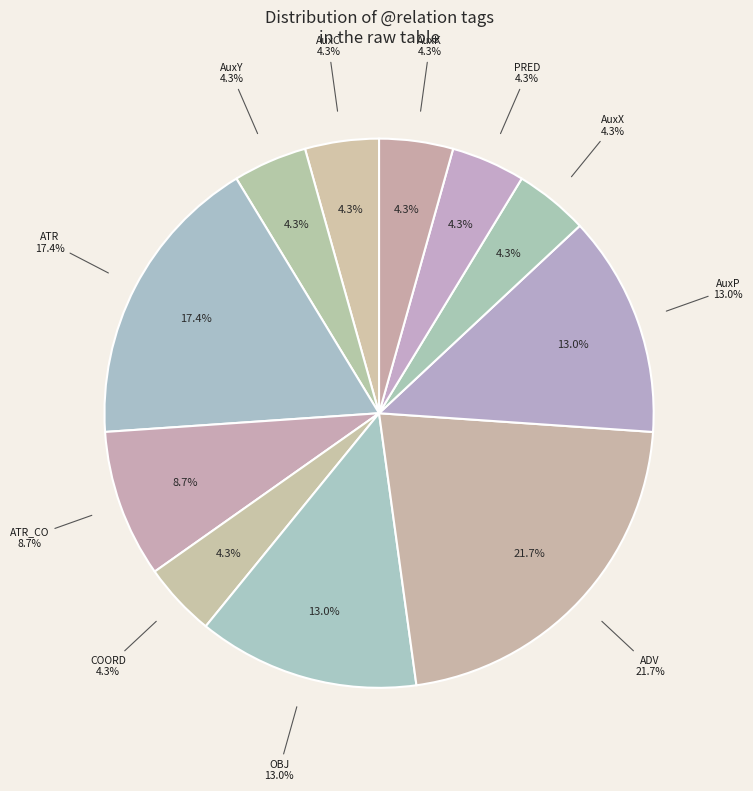

Is there any slice that represents more than half of the pie?

No